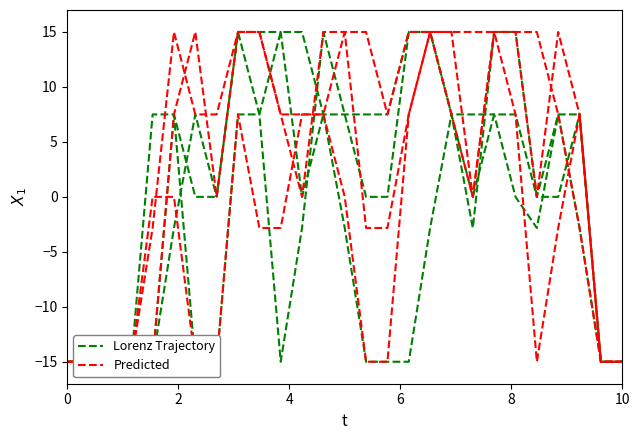

At how many categories does at least one series exceed -3?

20